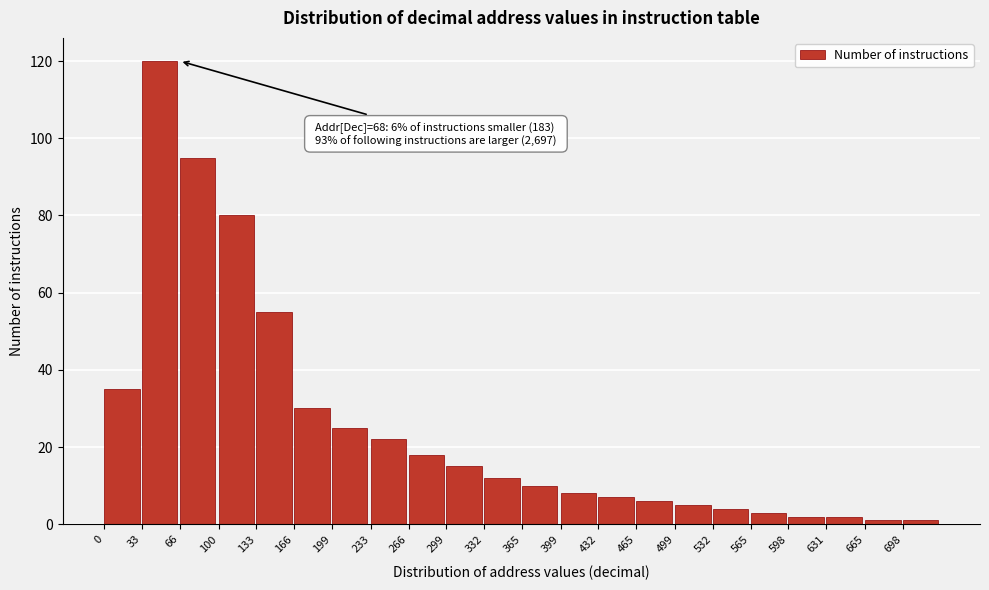

Reading left to right, list all the values displayed in this chart.

35	120	95	80	55	30	25	22	18	15	12	10	8	7	6	5	4	3	2	2	1	1